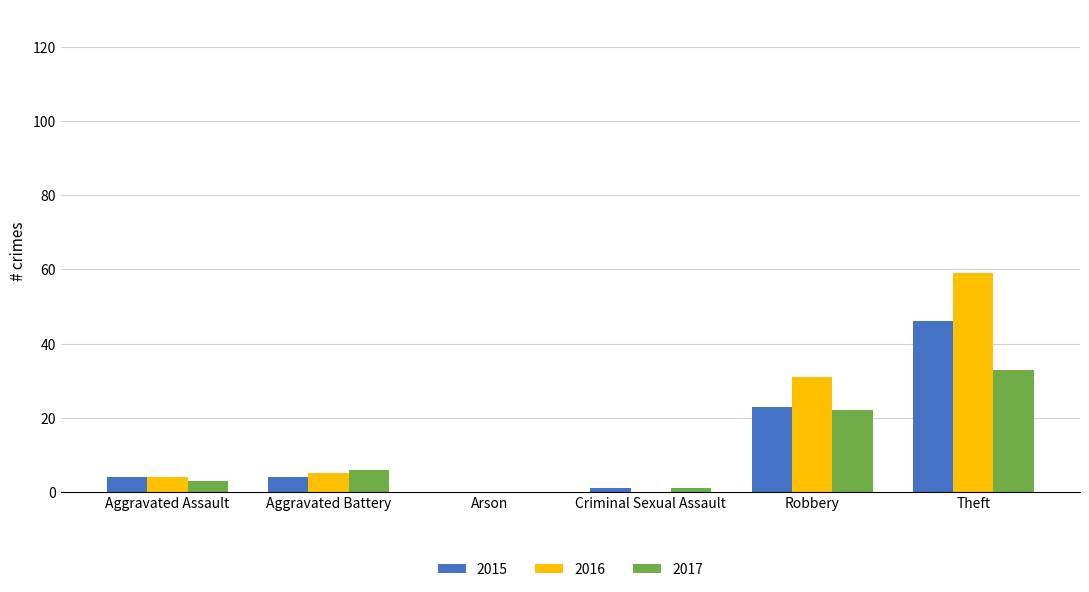

What is the sum of the 2017 values at Aggravated Battery and Theft?

39